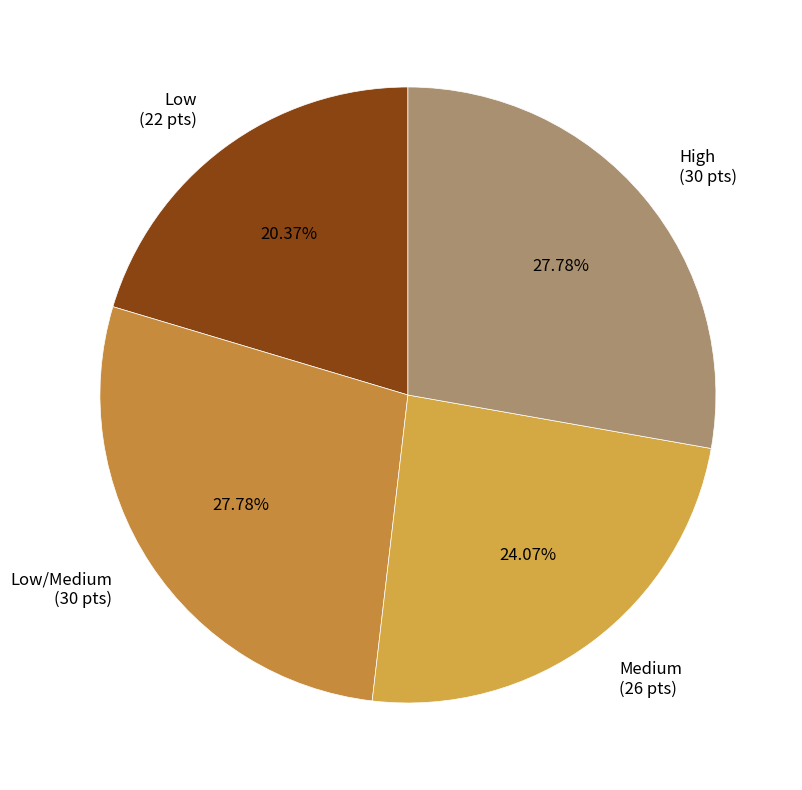

Is Medium (26 pts) the majority of the pie?

No